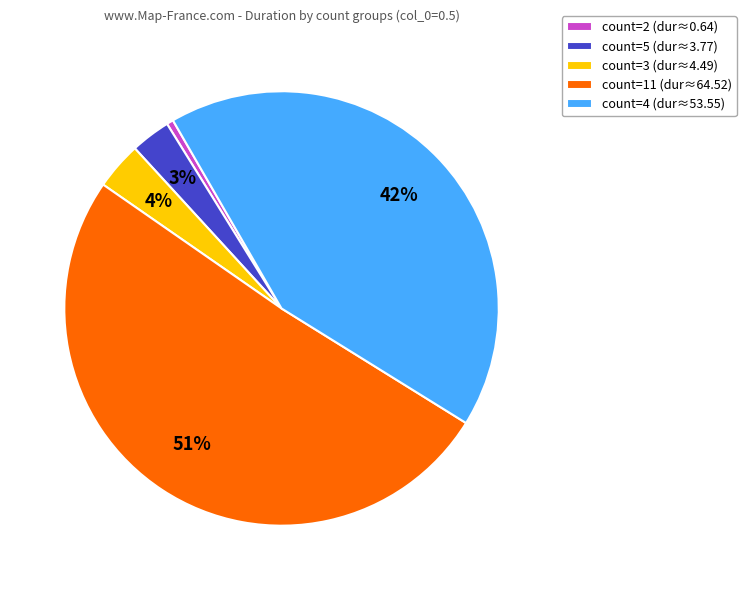

Which has a higher value, count=5 or count=4?

count=4